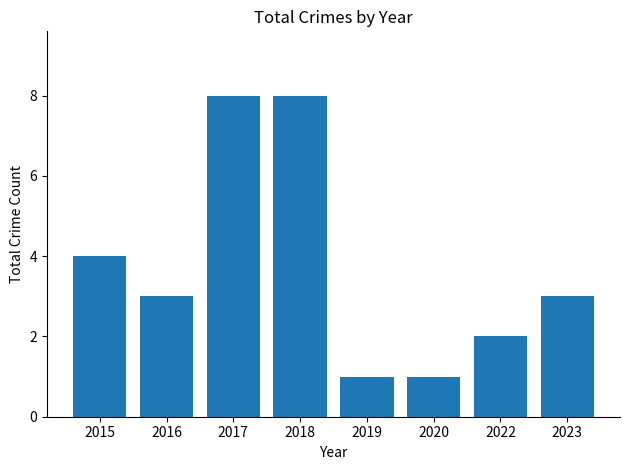

What is the value of the 2nd bar from the left?

3